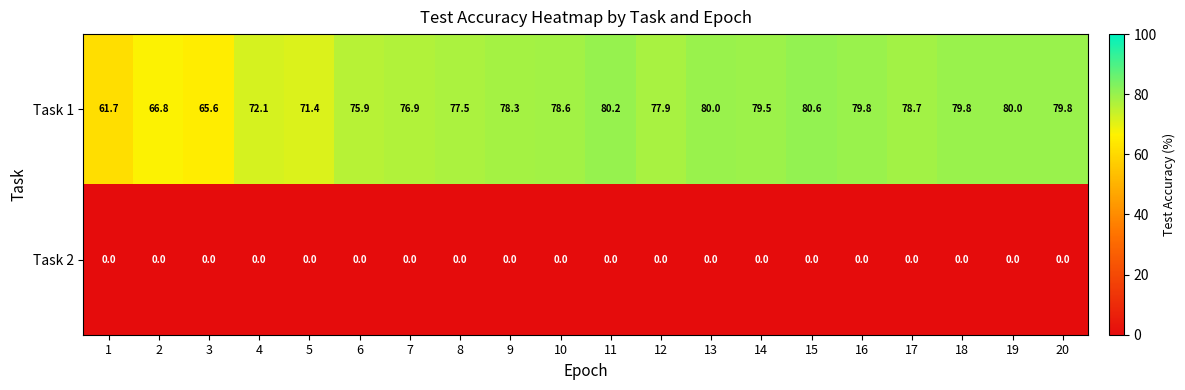

What is the spread (max minus min) of values at 4?

72.1